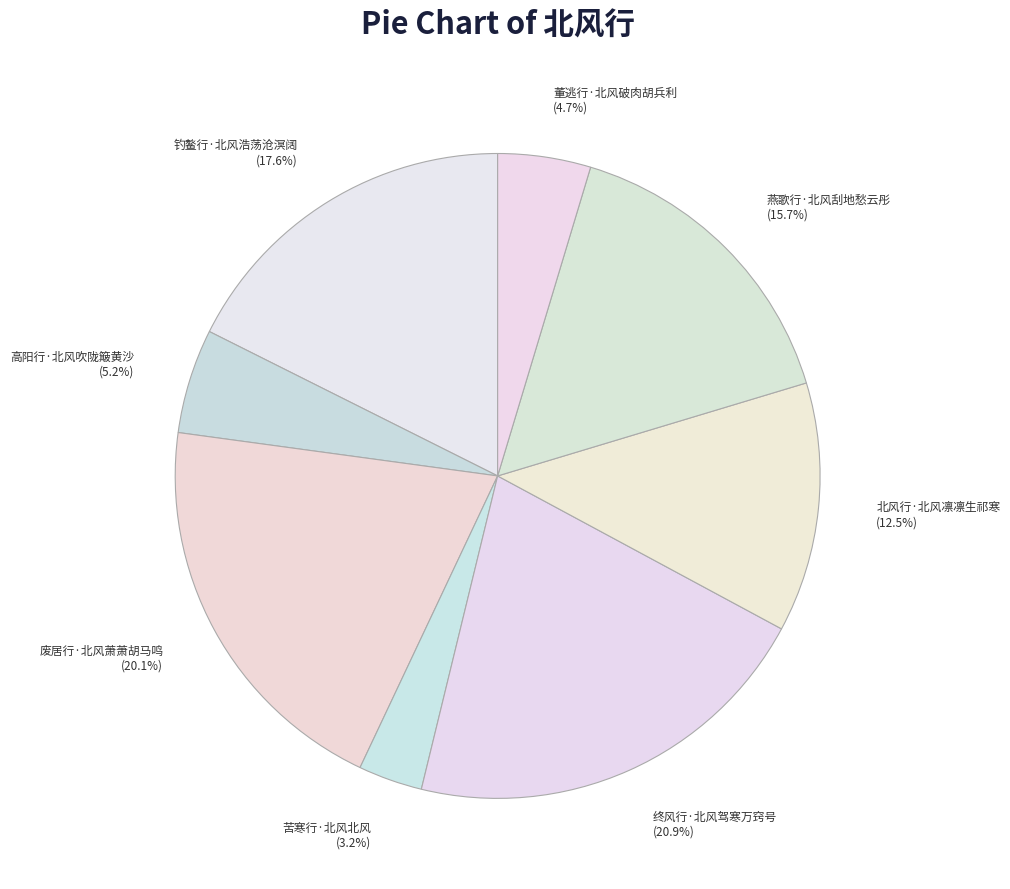

Combined, what portion of the pie is 董逃行·北风破肉胡兵利 and 苦寒行·北风北风?

7.9%